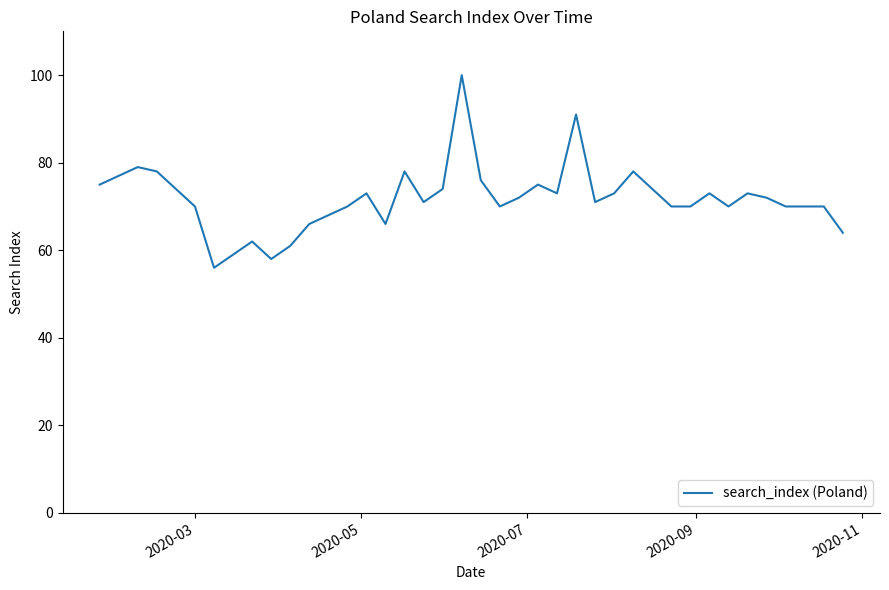

What is the smallest value displayed?

56